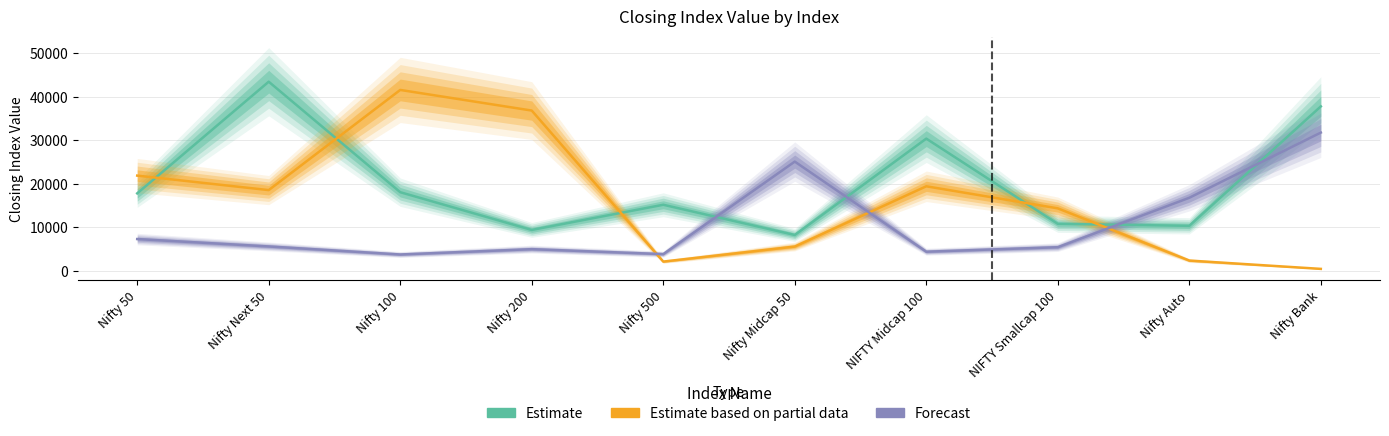

Where do Forecast and Estimate first cross each other?

Nifty 500 and Nifty Midcap 50